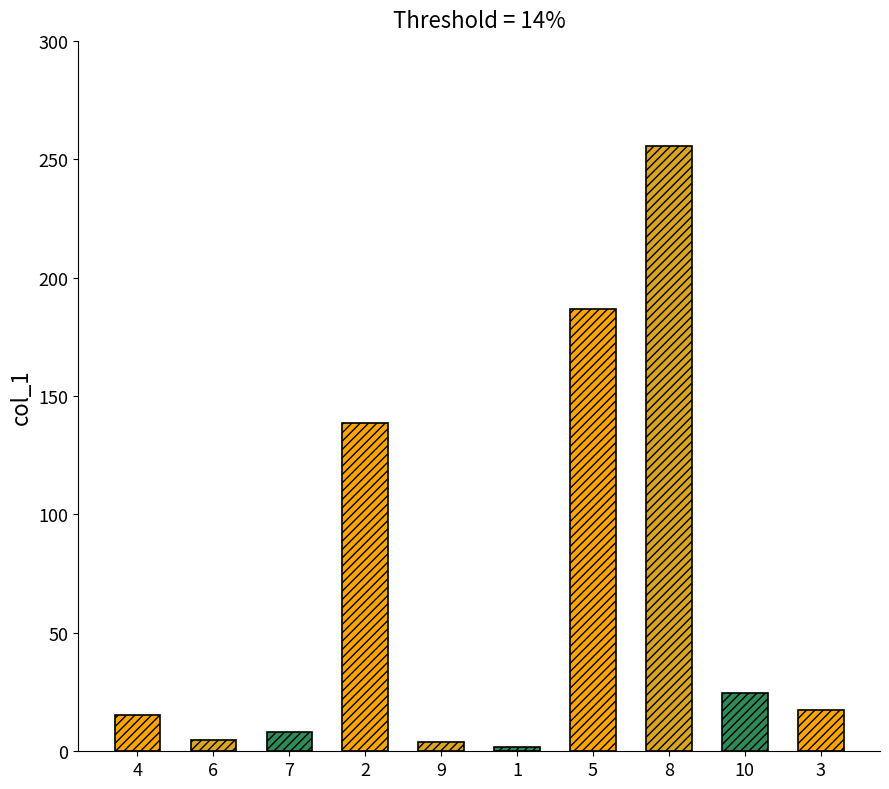

What is the change in value from 4 to 8?

+240.1